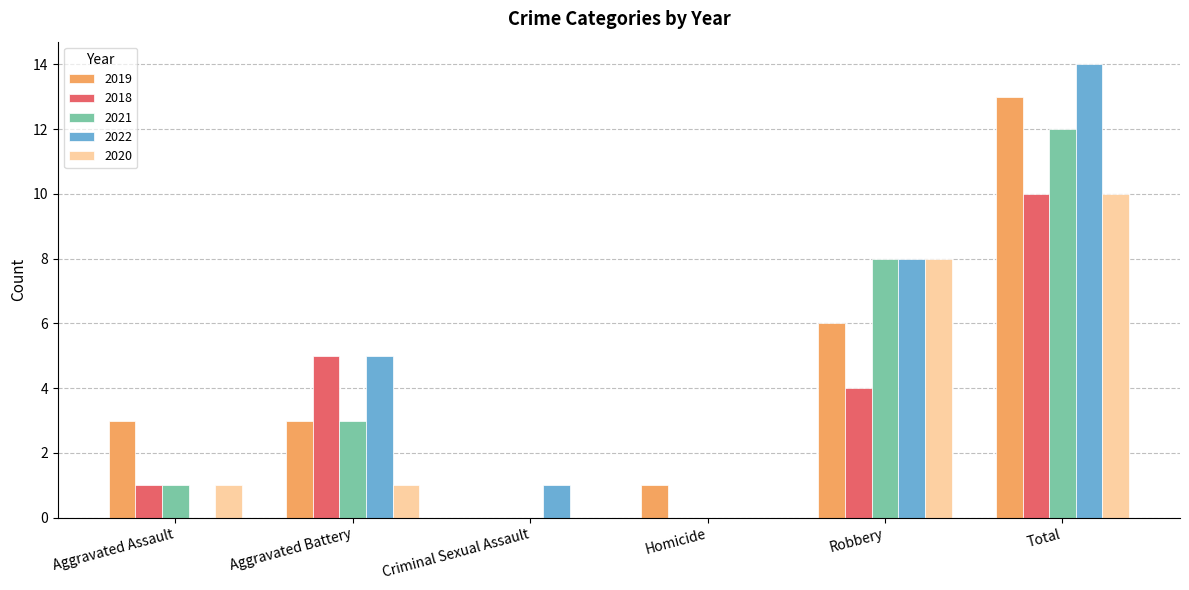

The value of 2022 at Aggravated Battery is 5. True or false?

True